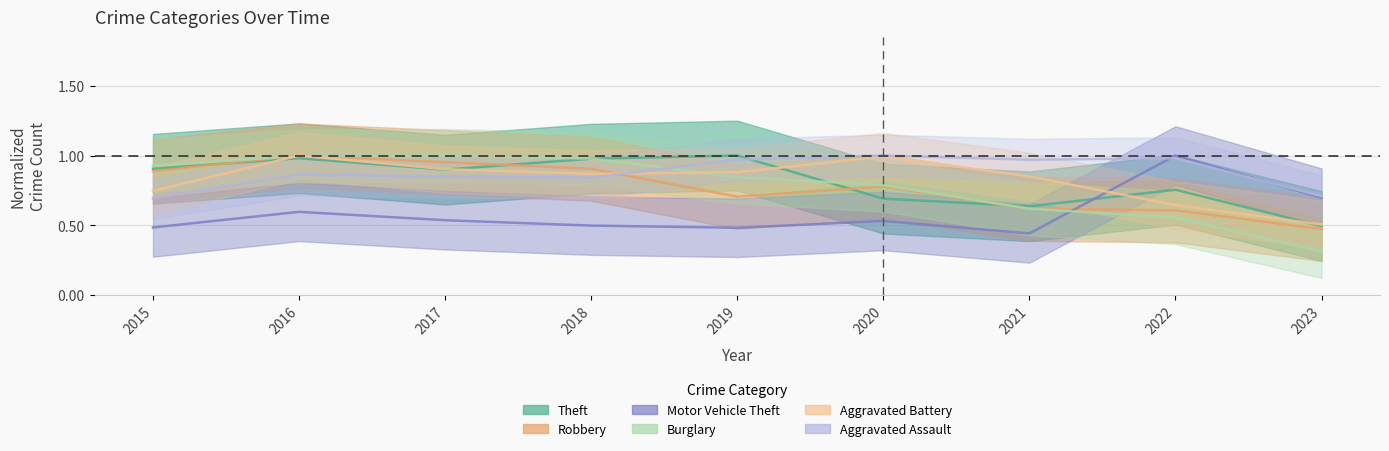

In Motor Vehicle Theft, how many points are lower than both neighbors (excluding endpoints)?

2